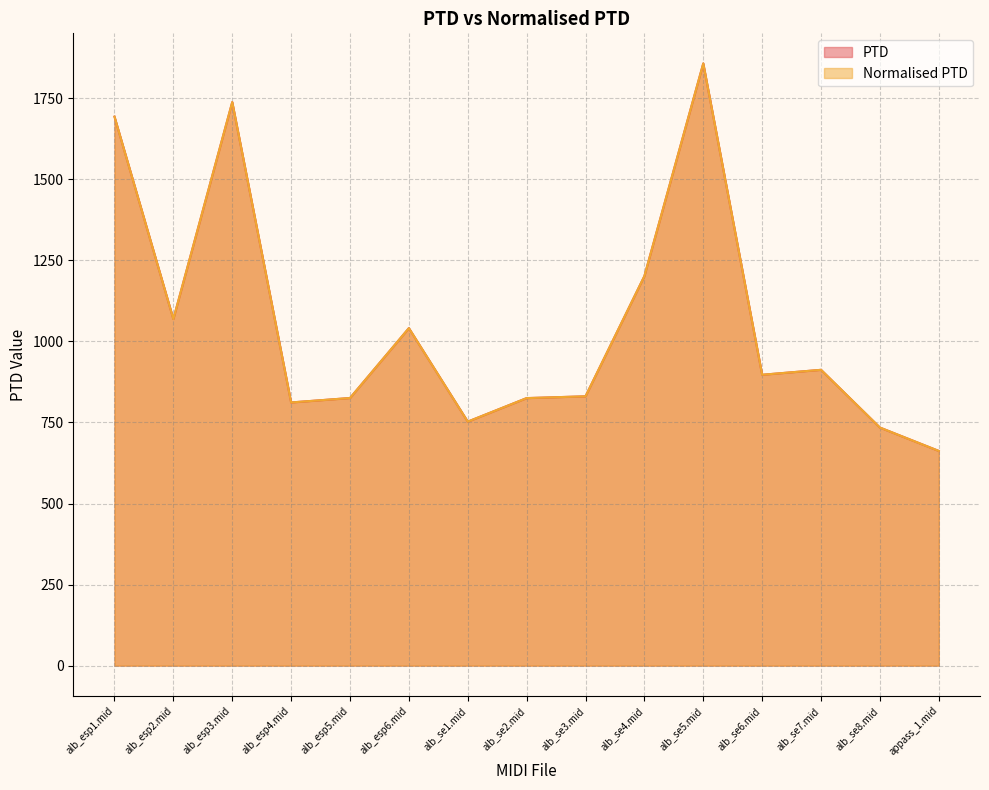

How many values in the PTD series exceed 897?

8